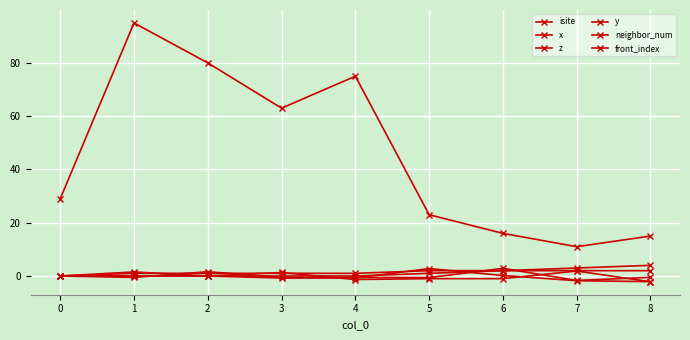

Does the chart have visible grid lines?

Yes